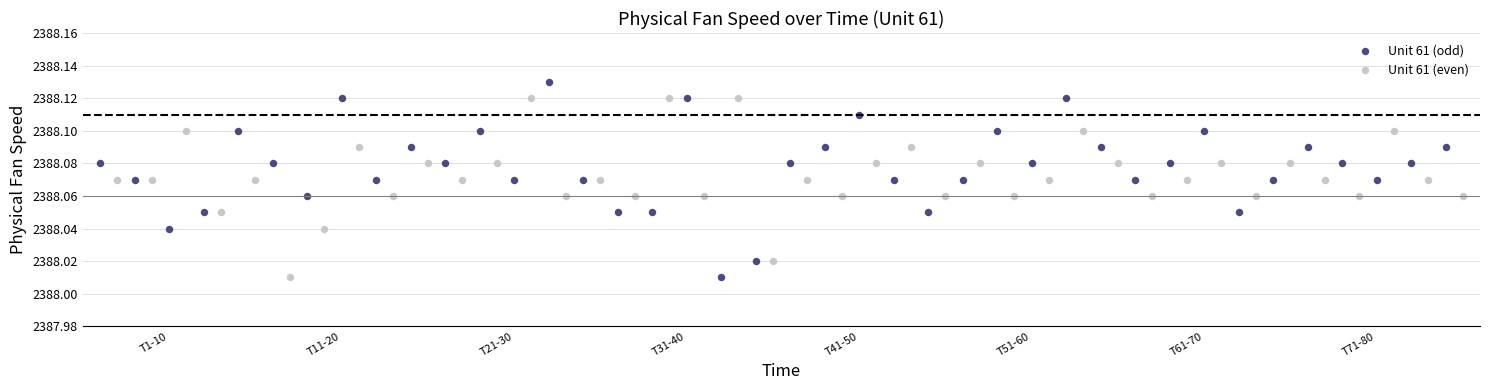

What are all the series names shown in the legend?

Unit 61 (odd), Unit 61 (even)